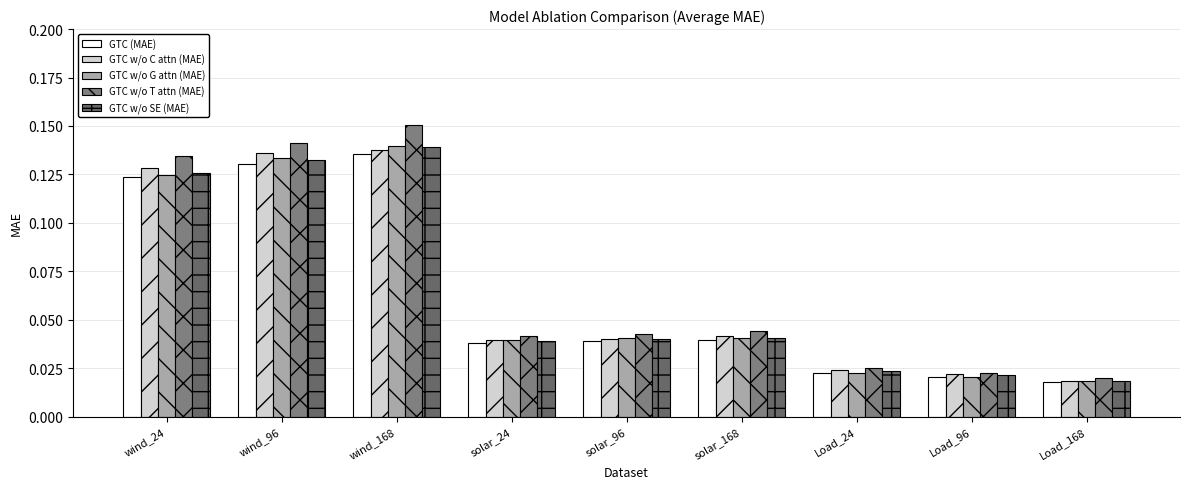

Which series has the largest range (max minus min)?

GTC w/o T attn (MAE)